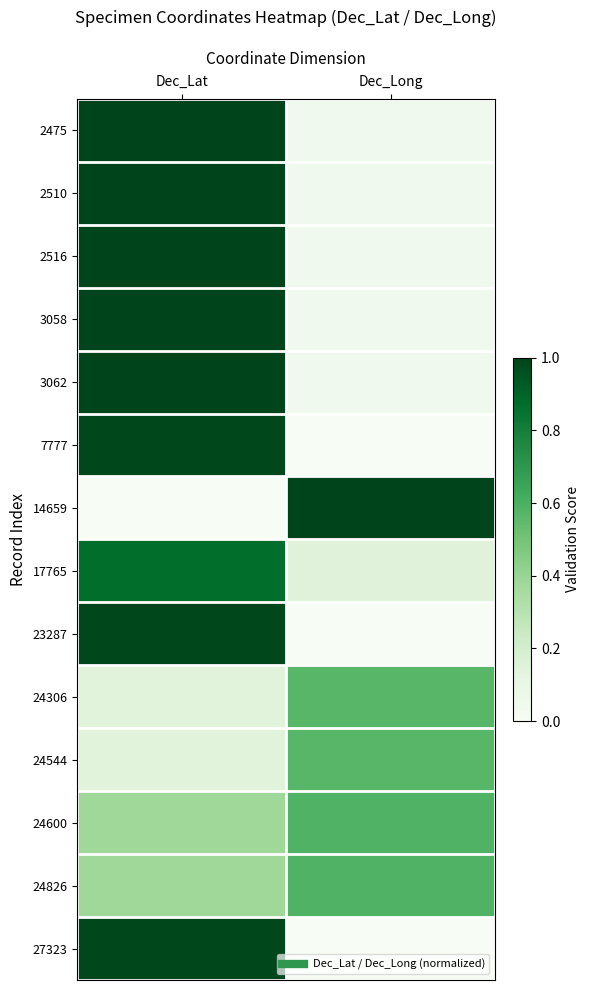

What is the difference between the highest and lowest values at Dec_Lat?

1.0